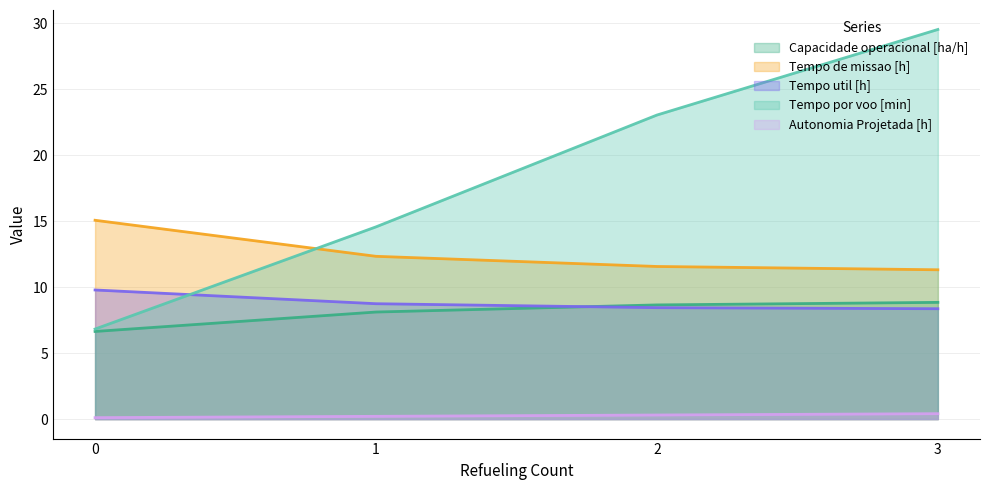

Rank the series at 0 from highest to lowest value.

Tempo de missao [h], Tempo util [h], Tempo por voo [min], Capacidade operacional [ha/h], Autonomia Projetada [h]